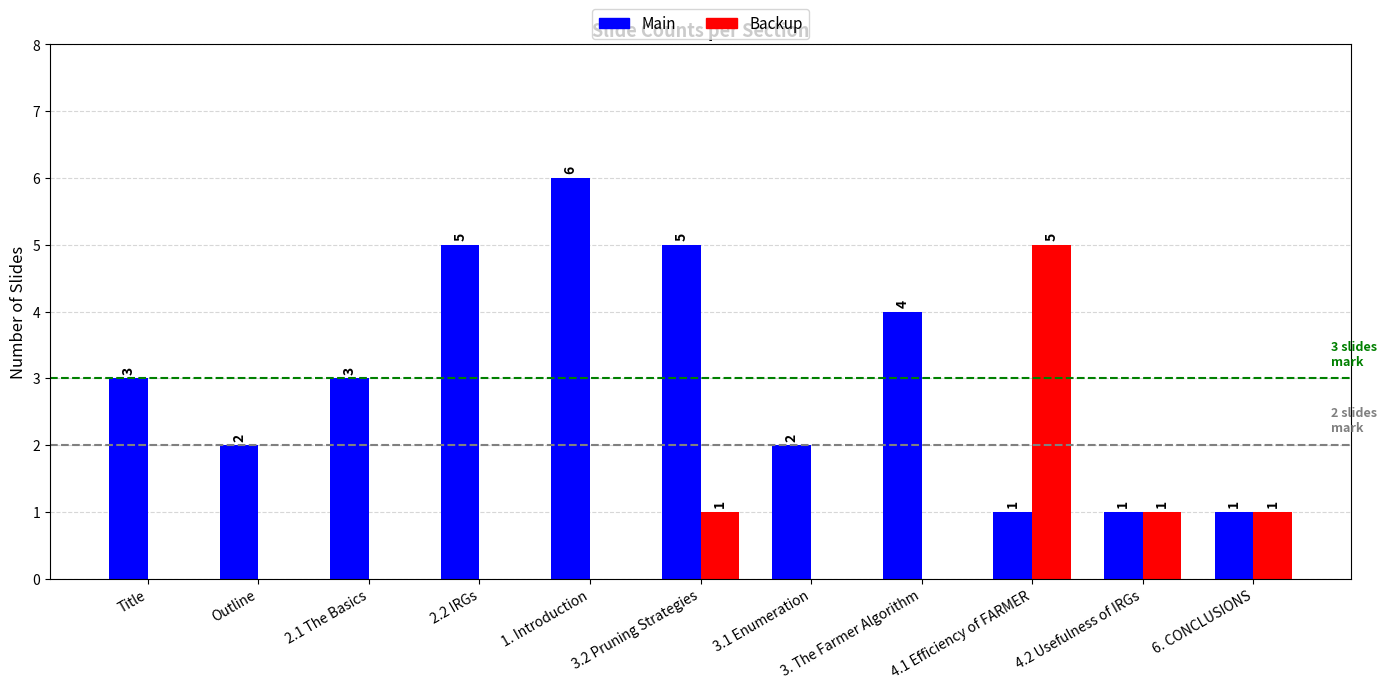

What is the sum of all Main values?

33